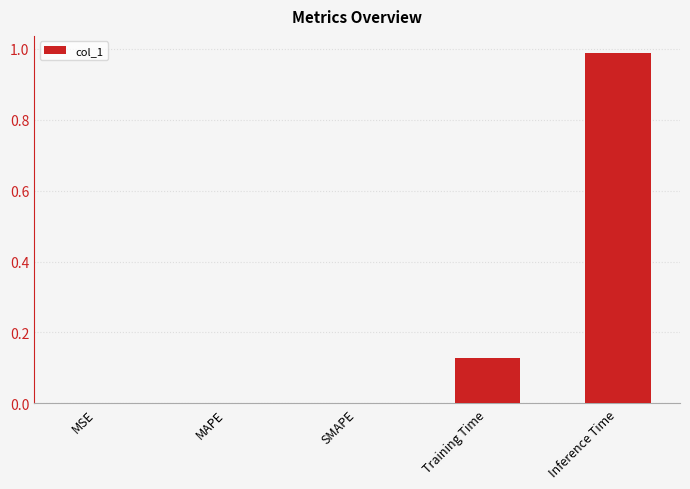

Which has a higher value, SMAPE or Training Time?

Training Time